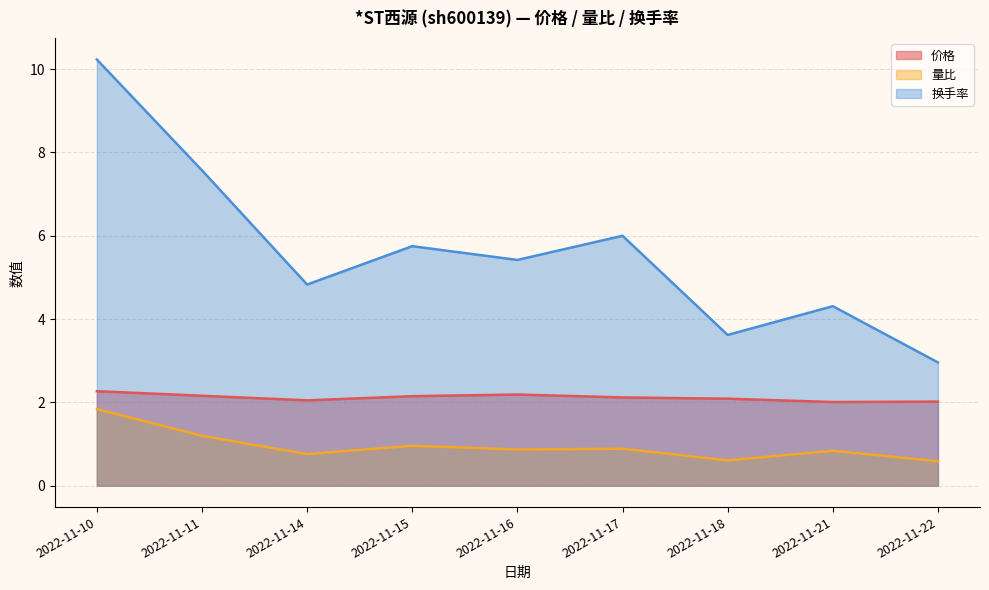

What is the value of the 量比 point at the 4th from the left?

1.0